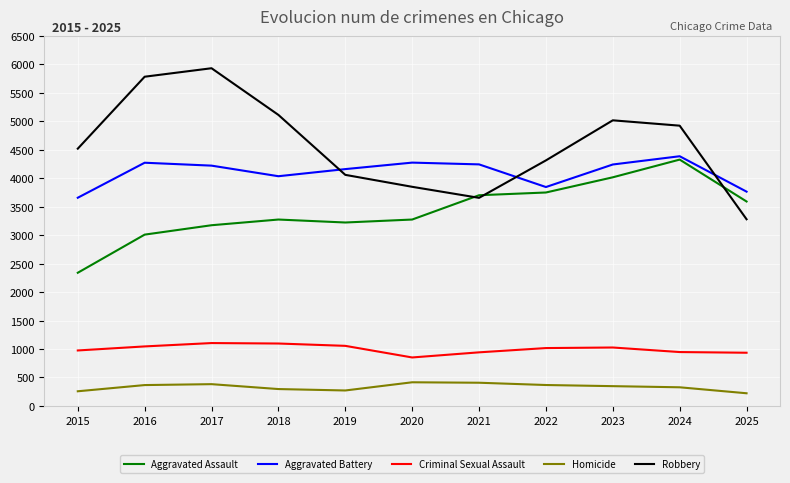

Which series has the largest total across all categories?

Robbery